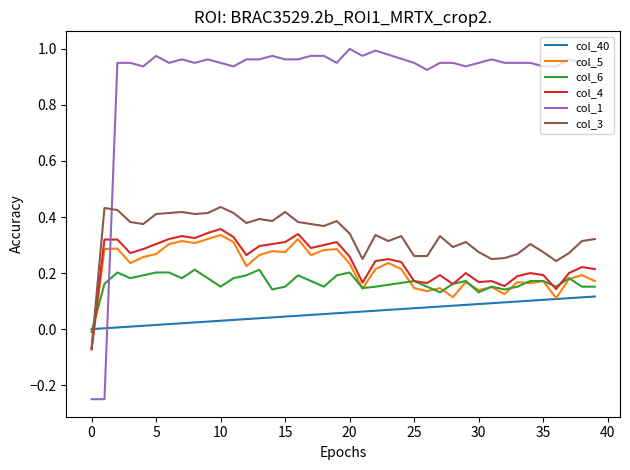

Which series has the widest spread of values?

col_1